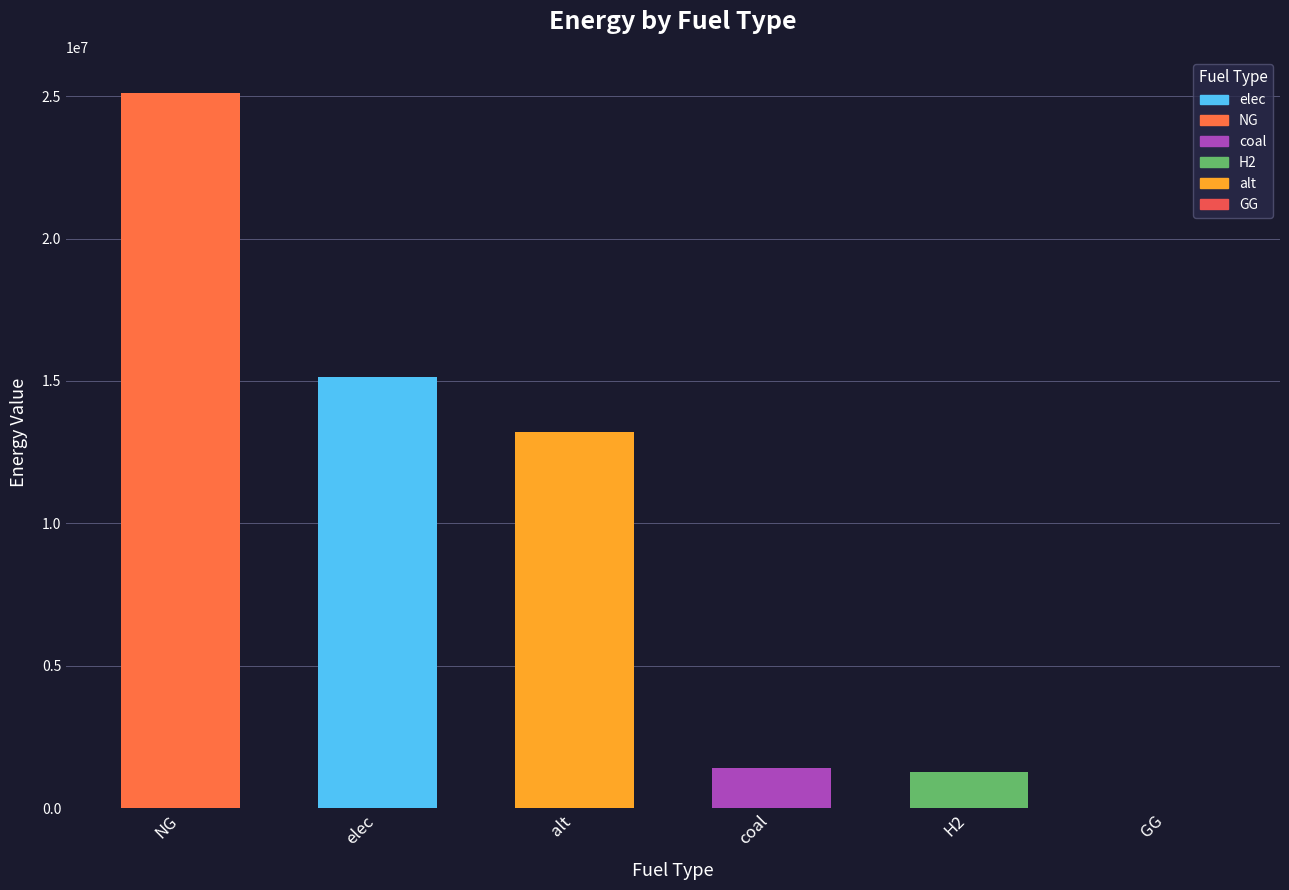

What is the sum of the values at alt and GG?

13198942.0